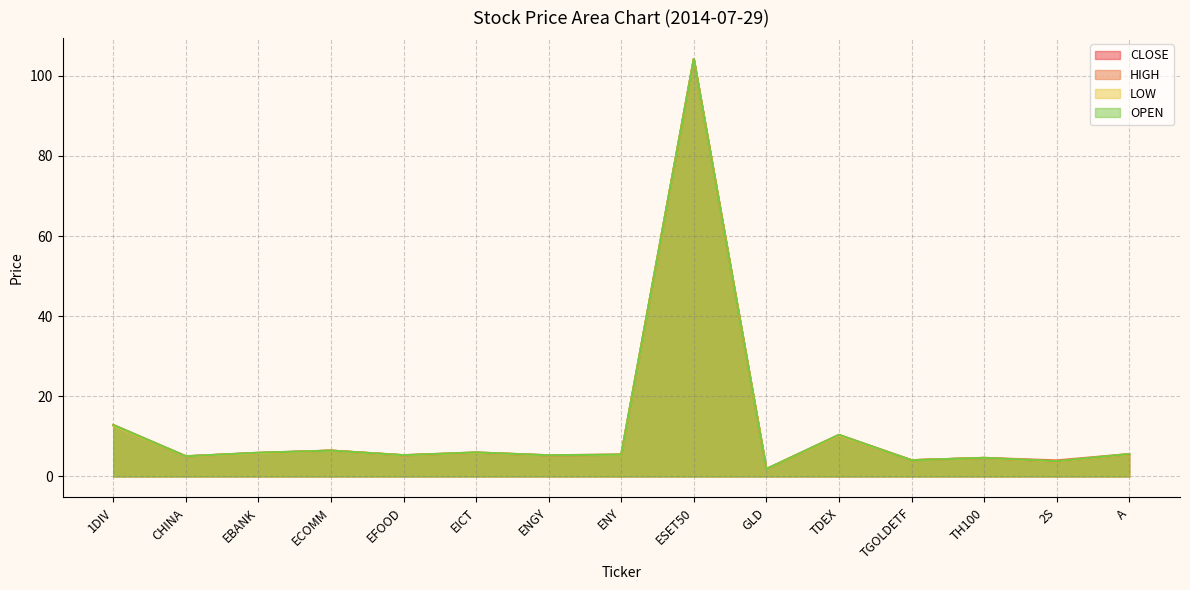

The OPEN series shows 12.8 at 1DIV. True or false?

True